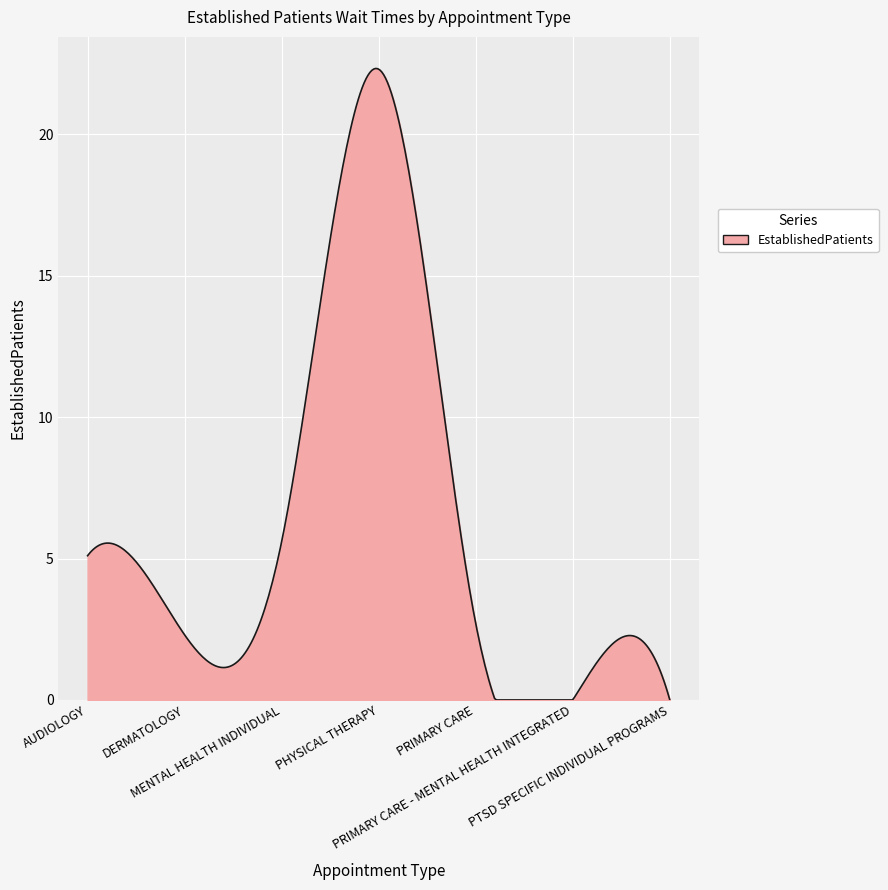

Does the chart display data point markers on the line(s)?

No